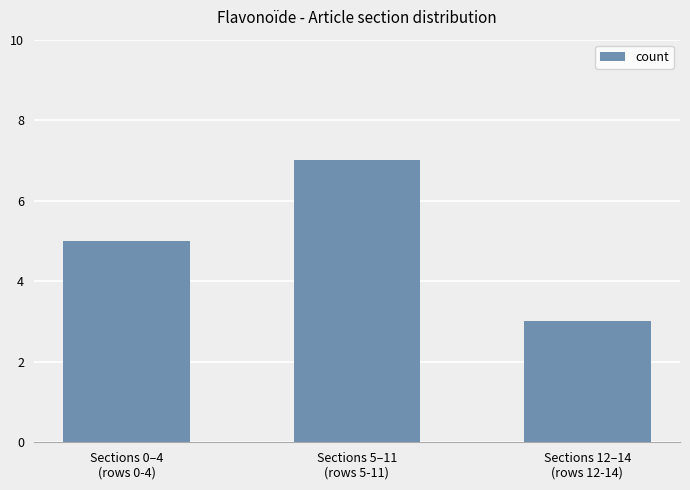

True or false: the data shows 7 at Sections 5–11
(rows 5-11).

True